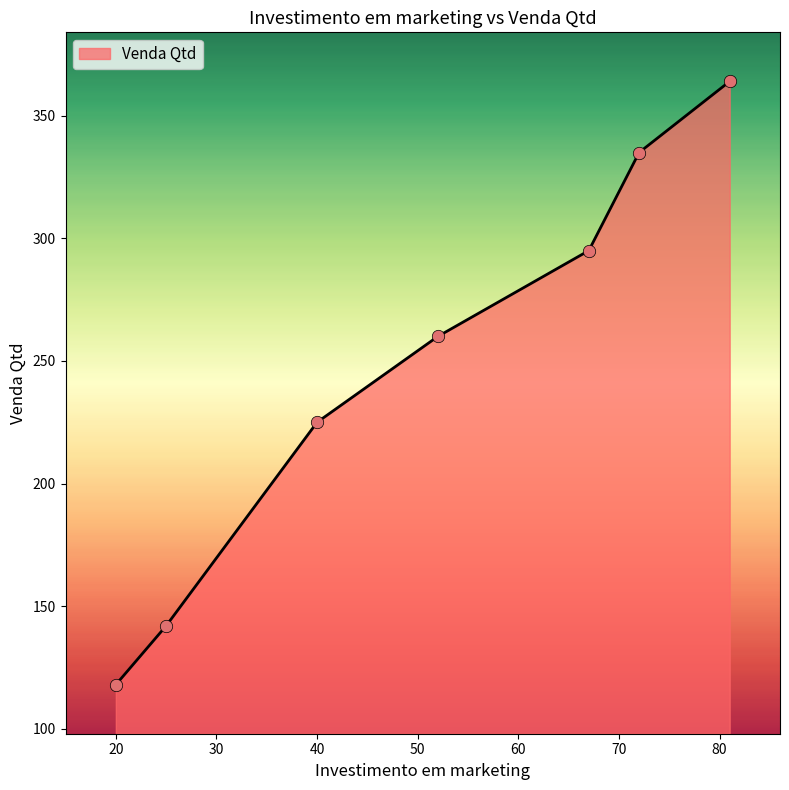

True or false: there are more than 2 points higher than both neighbors.

False